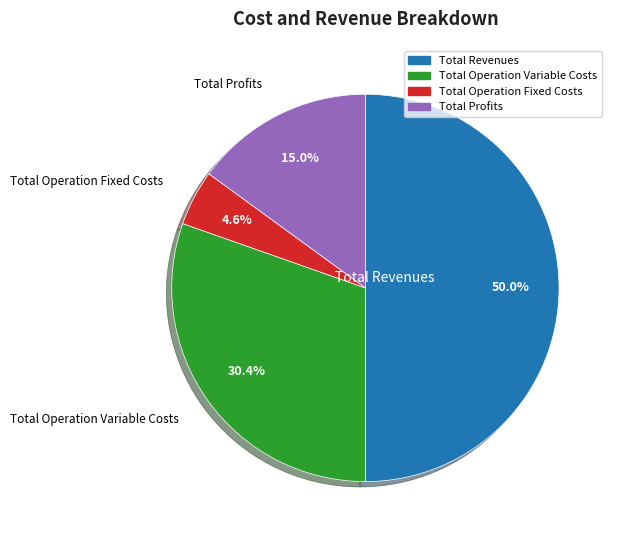

Count the number of slices in the pie.

4